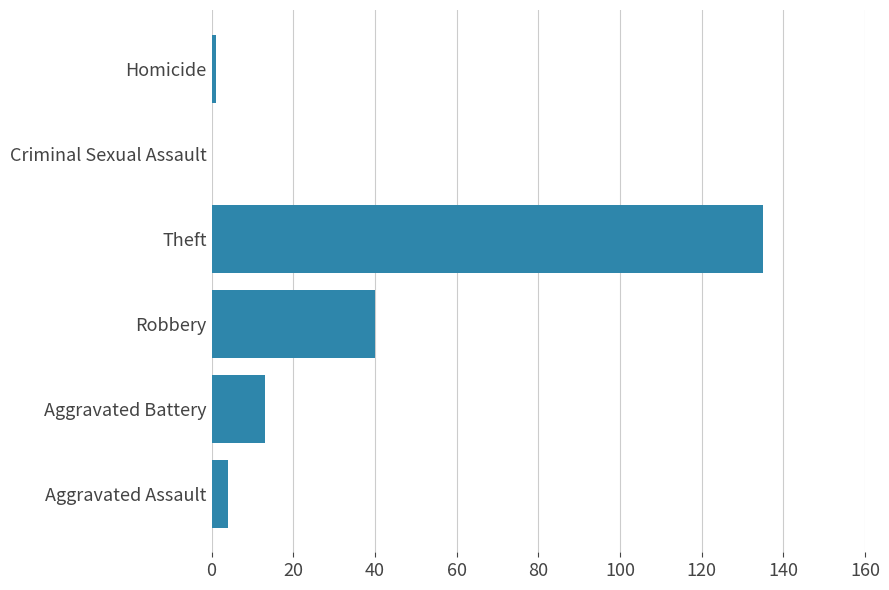

What is the greatest value displayed?

135